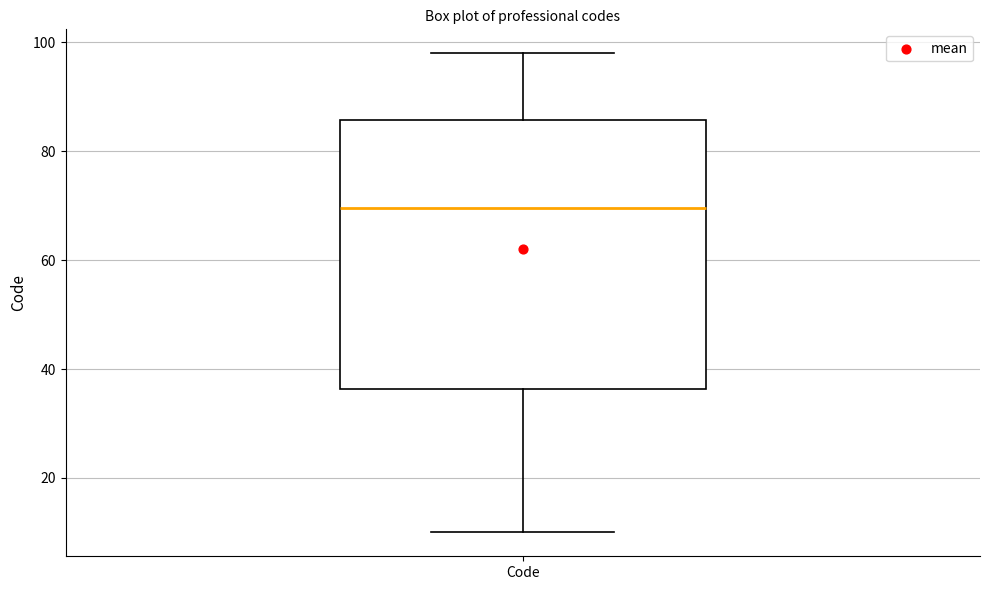

Where does the upper whisker of the box for Code end on the y-axis? The values are not printed on the chart, so give them approximately, as read against the axis.

98